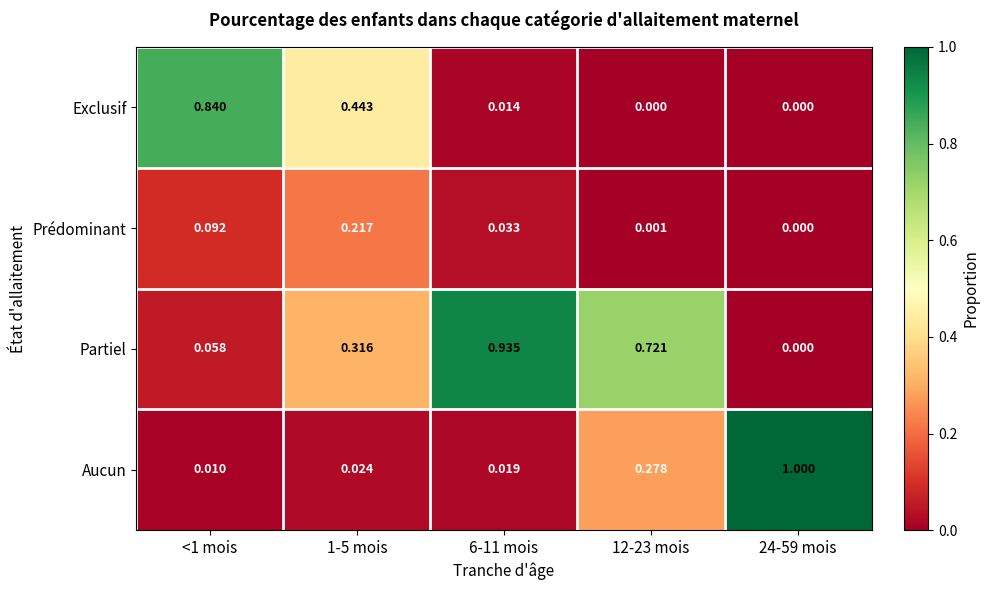

At 12-23 mois, list the series in order from largest to smallest.

Partiel, Aucun, Prédominant, Exclusif